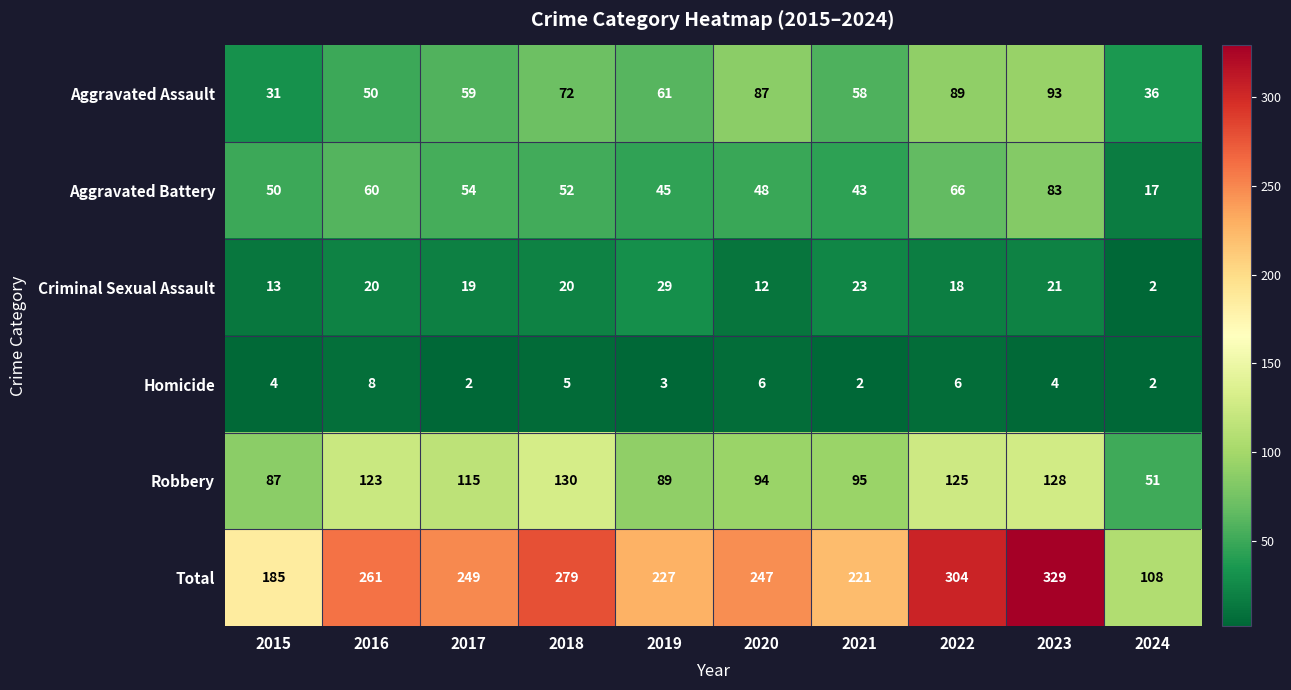

Rank the series by their maximum value, from lowest to highest.

Homicide, Criminal Sexual Assault, Aggravated Battery, Aggravated Assault, Robbery, Total